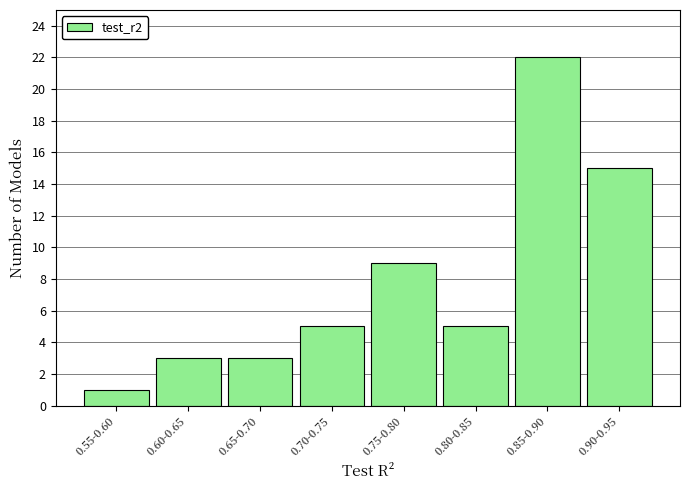

Reading right to left, transcribe all the data shown in this chart.

0.90-0.95=15	0.85-0.90=22	0.80-0.85=5	0.75-0.80=9	0.70-0.75=5	0.65-0.70=3	0.60-0.65=3	0.55-0.60=1